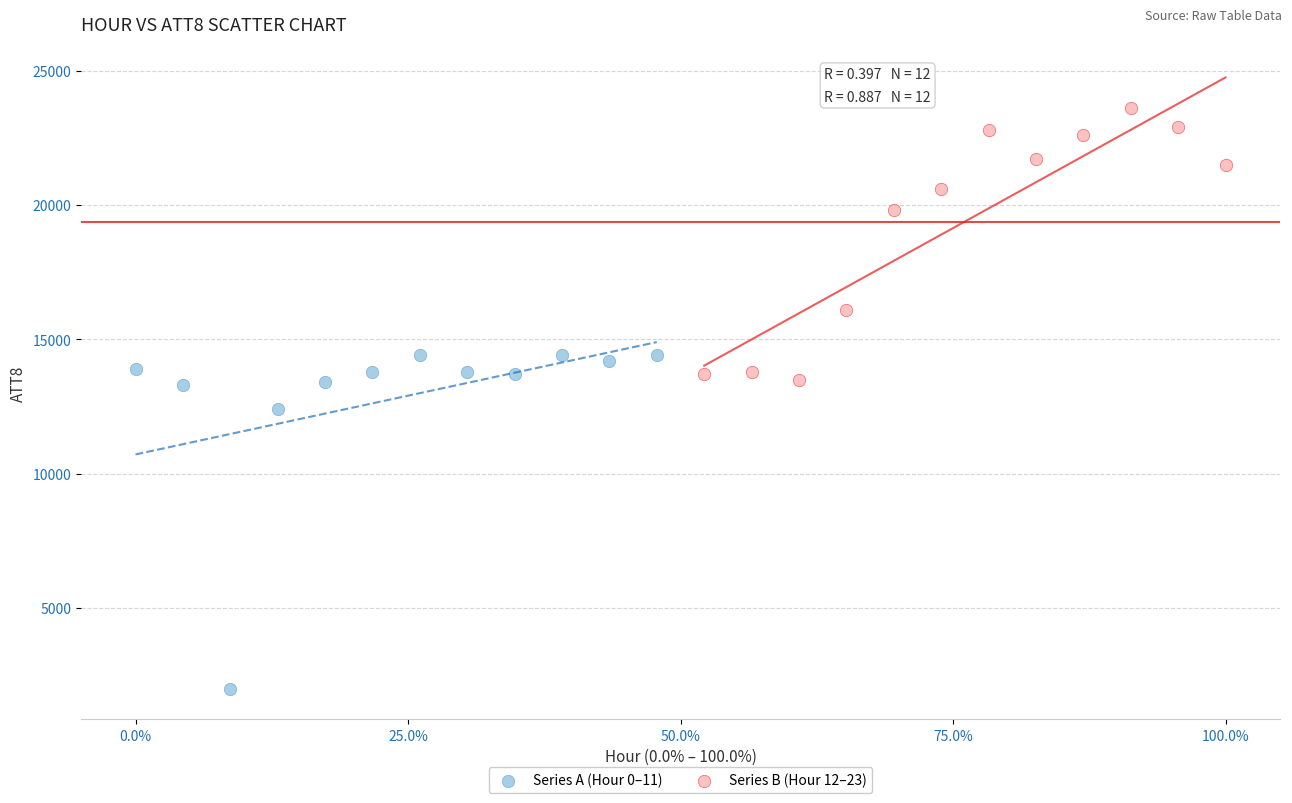

Which series reaches the minimum Y coordinate?

Series A (Hour 0–11)